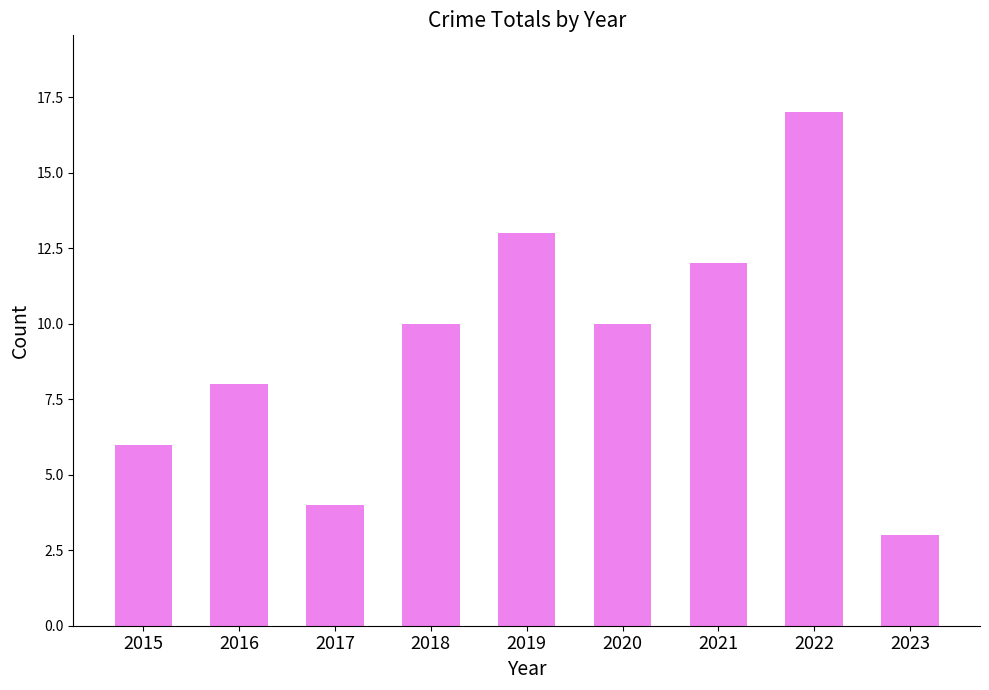

Are the bars grouped side by side (vs. stacked)?

No